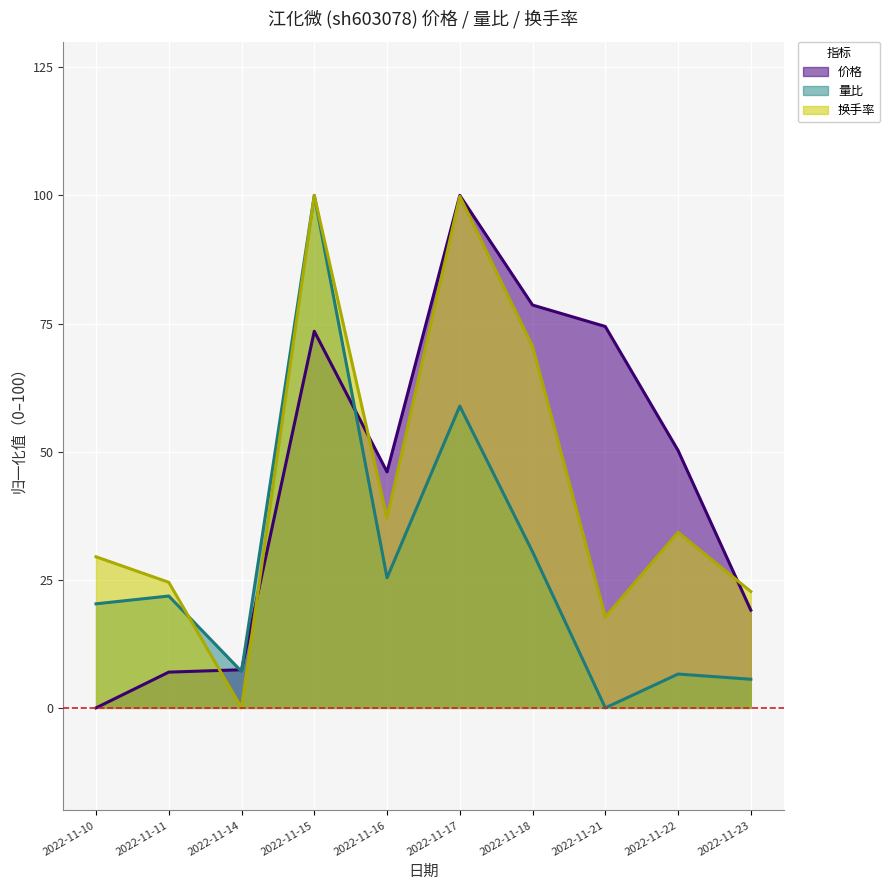

What is the total value across all series at 2022-11-18?

179.6